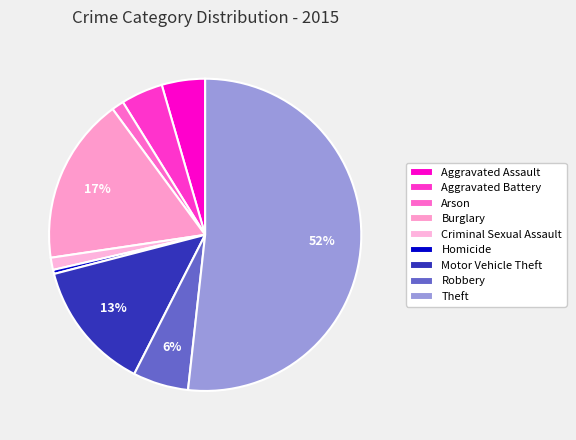

Is there a majority slice in this chart?

Yes